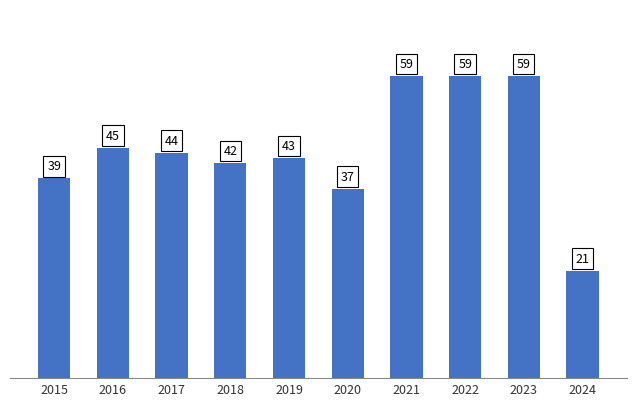

The chart shows a value of 39 at 2015. True or false?

True